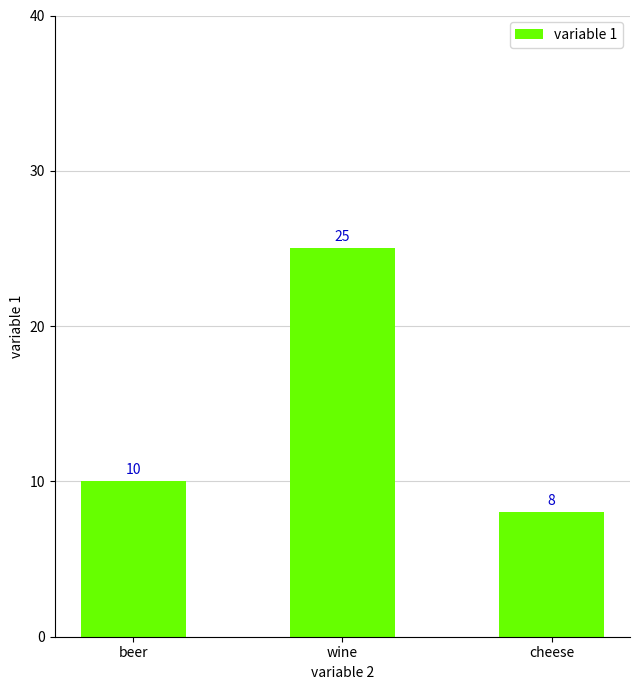

Are the bars horizontal?

No